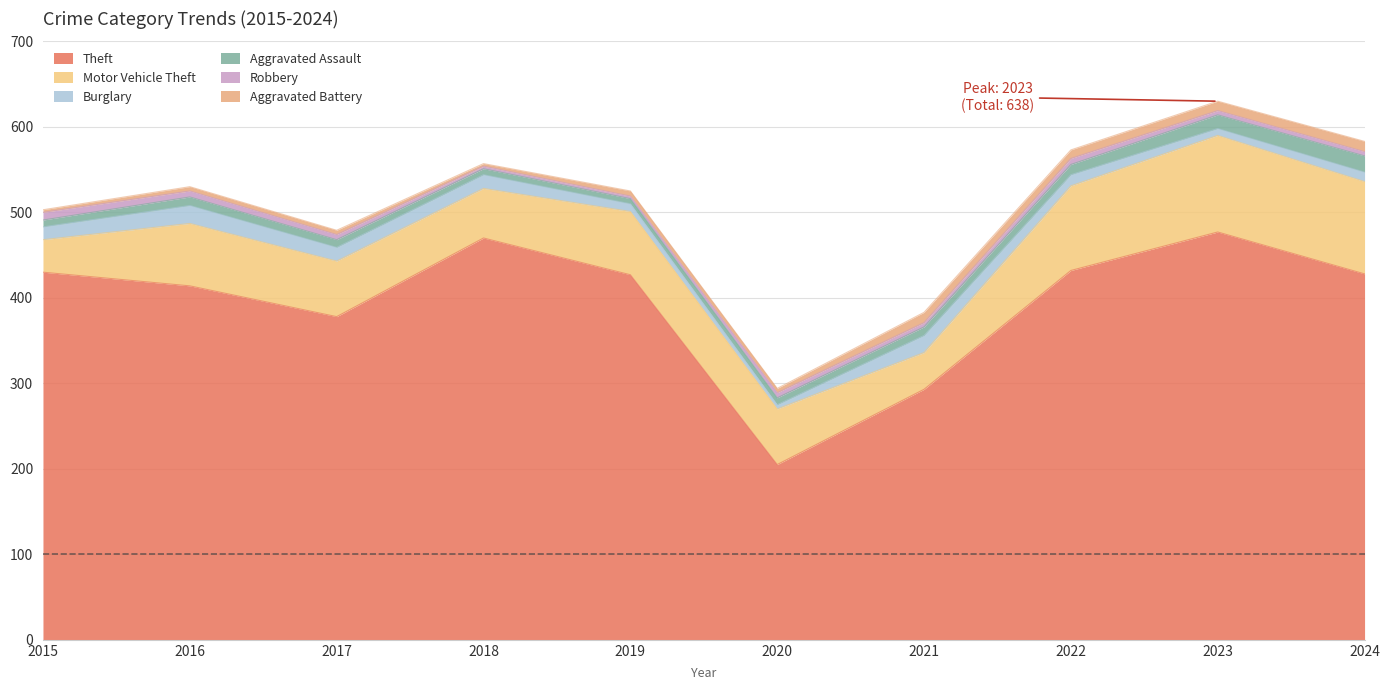

Where is the first local minimum for Theft?

2017